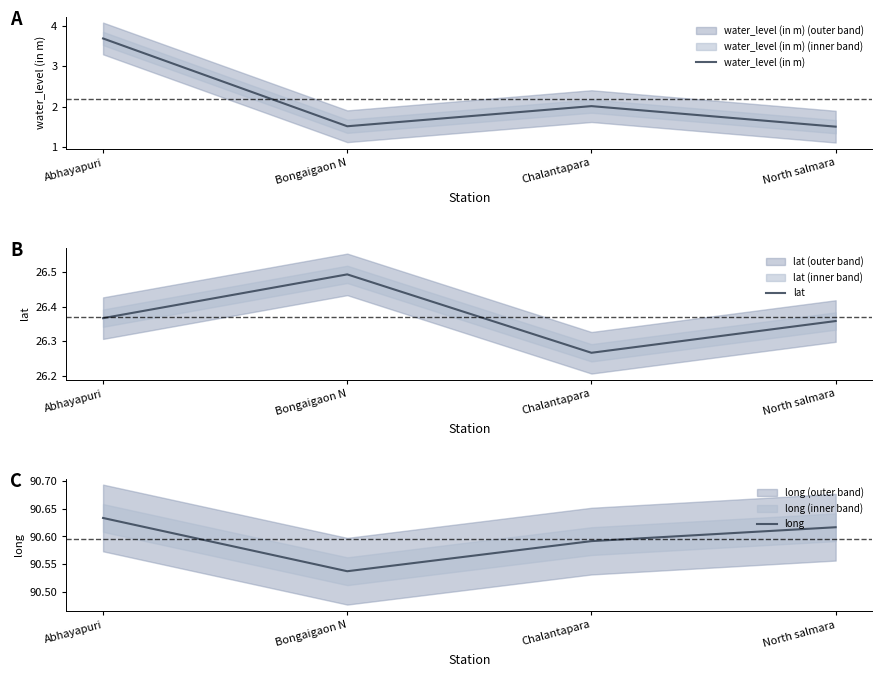

What is the highest value of the long series?

90.6